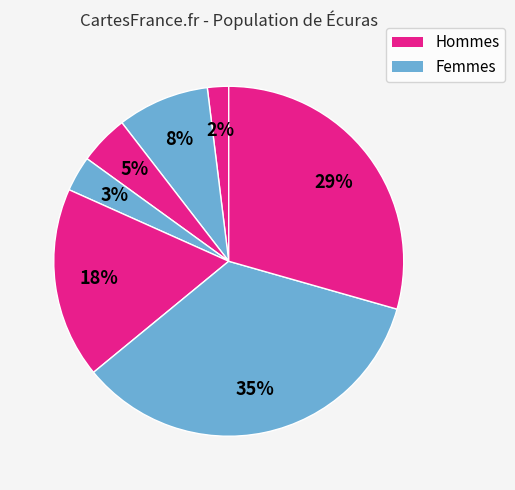

Count the number of slices in the pie.

7